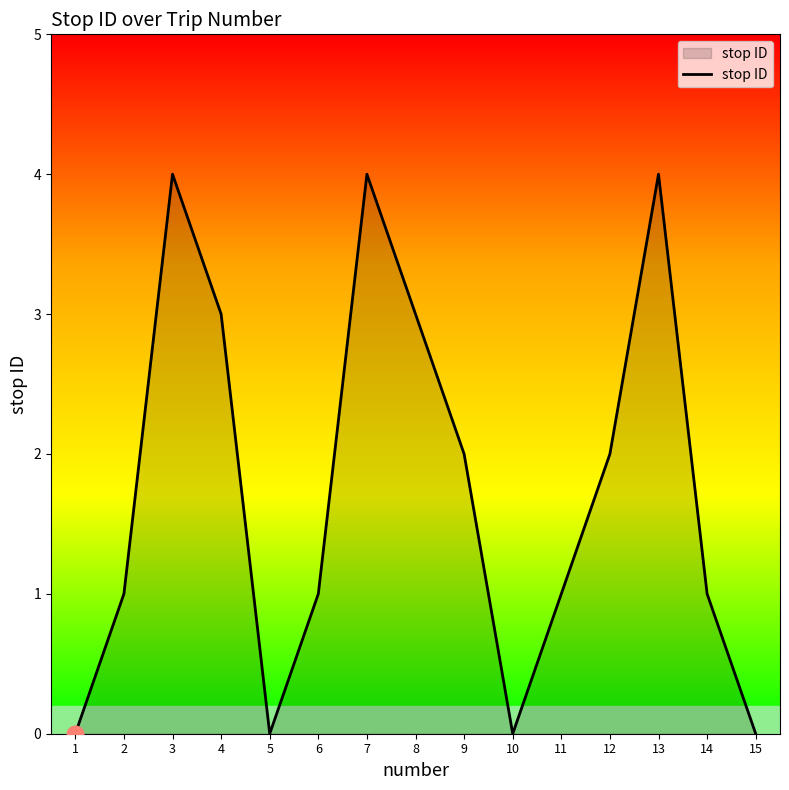

The value at 9 is 2. True or false?

True